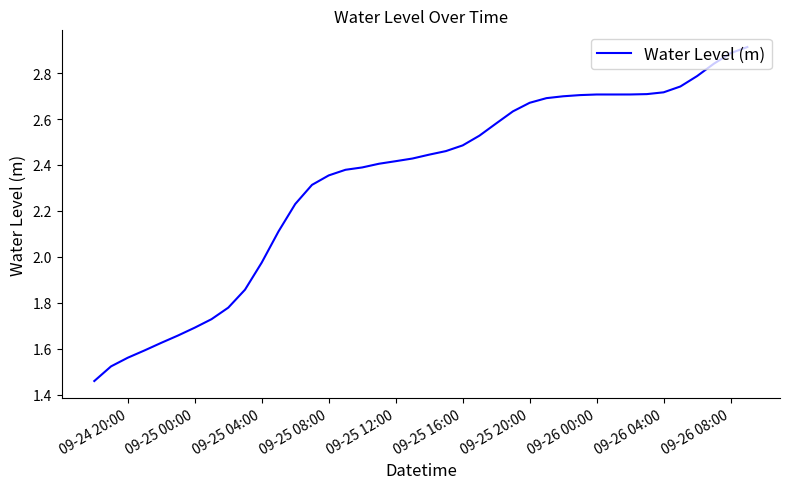

What is the difference between the maximum and second lowest values?

1.4